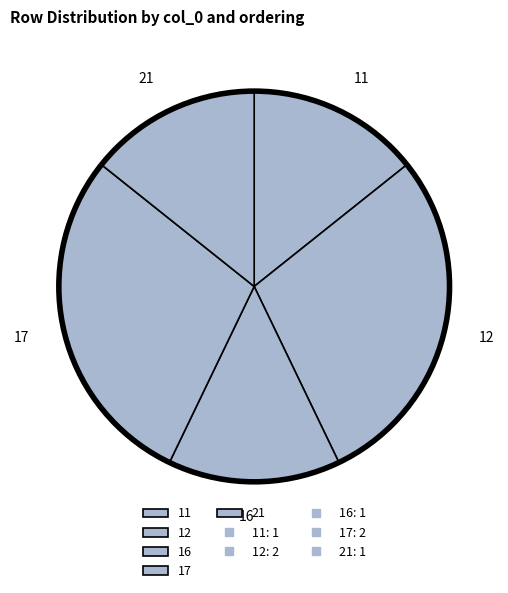

How many slices are in this pie chart?

5